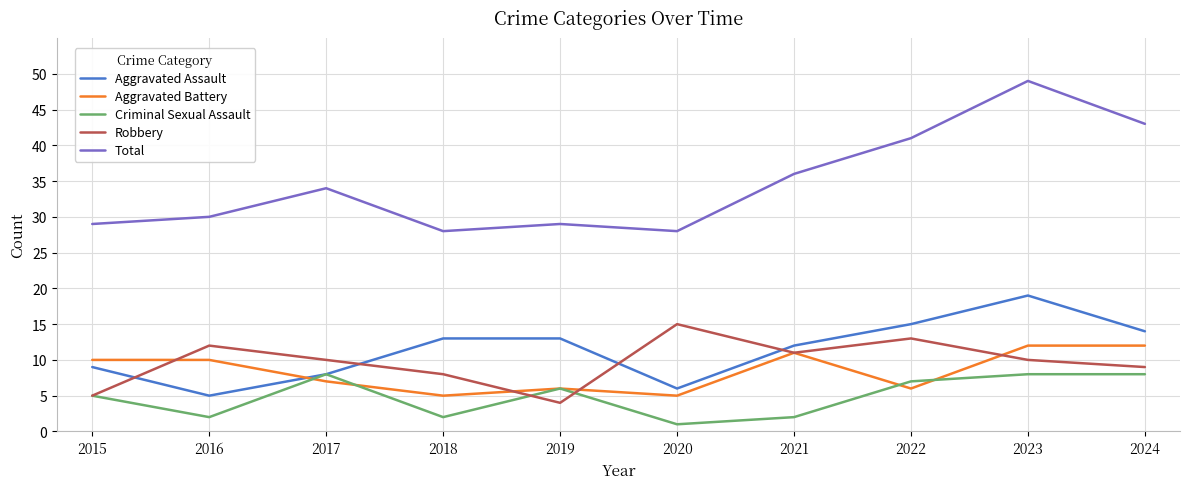

Rank the series by their maximum value, from lowest to highest.

Criminal Sexual Assault, Aggravated Battery, Robbery, Aggravated Assault, Total